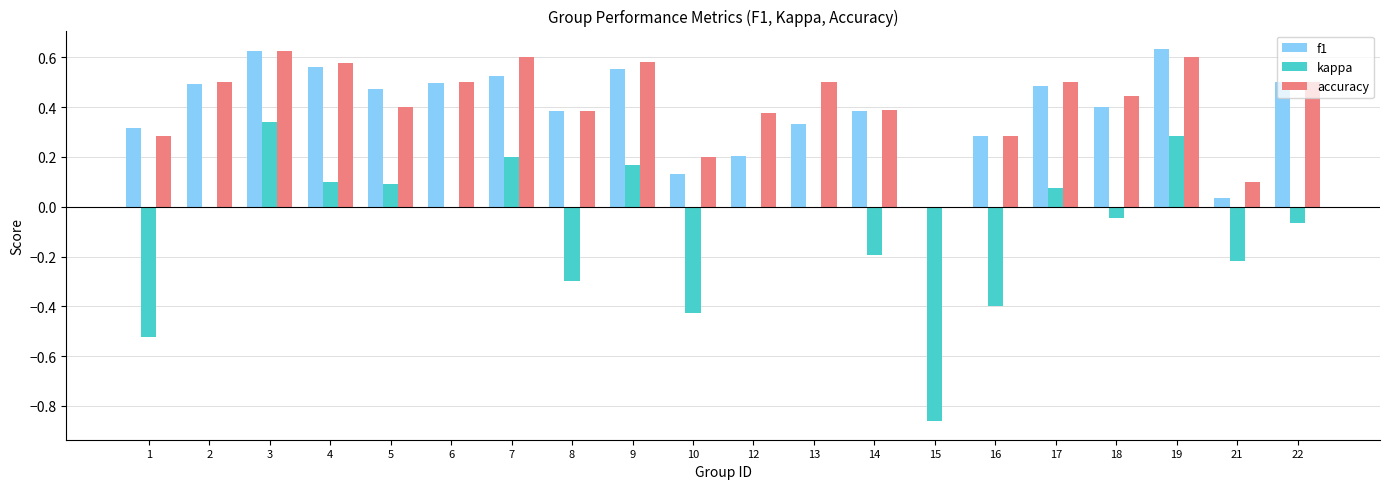

The value of accuracy at 15 is 0.0. True or false?

True